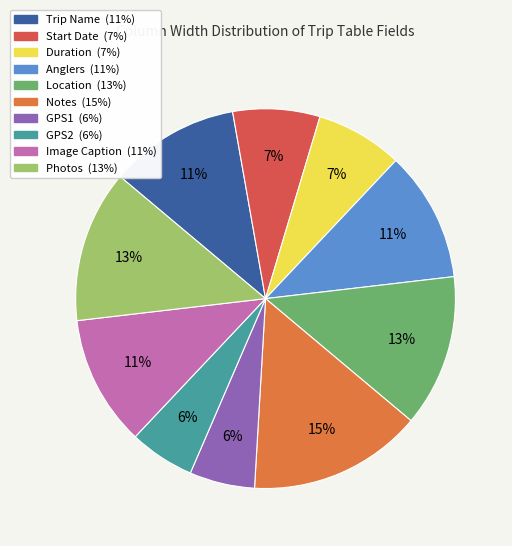

Count the number of slices in the pie.

10